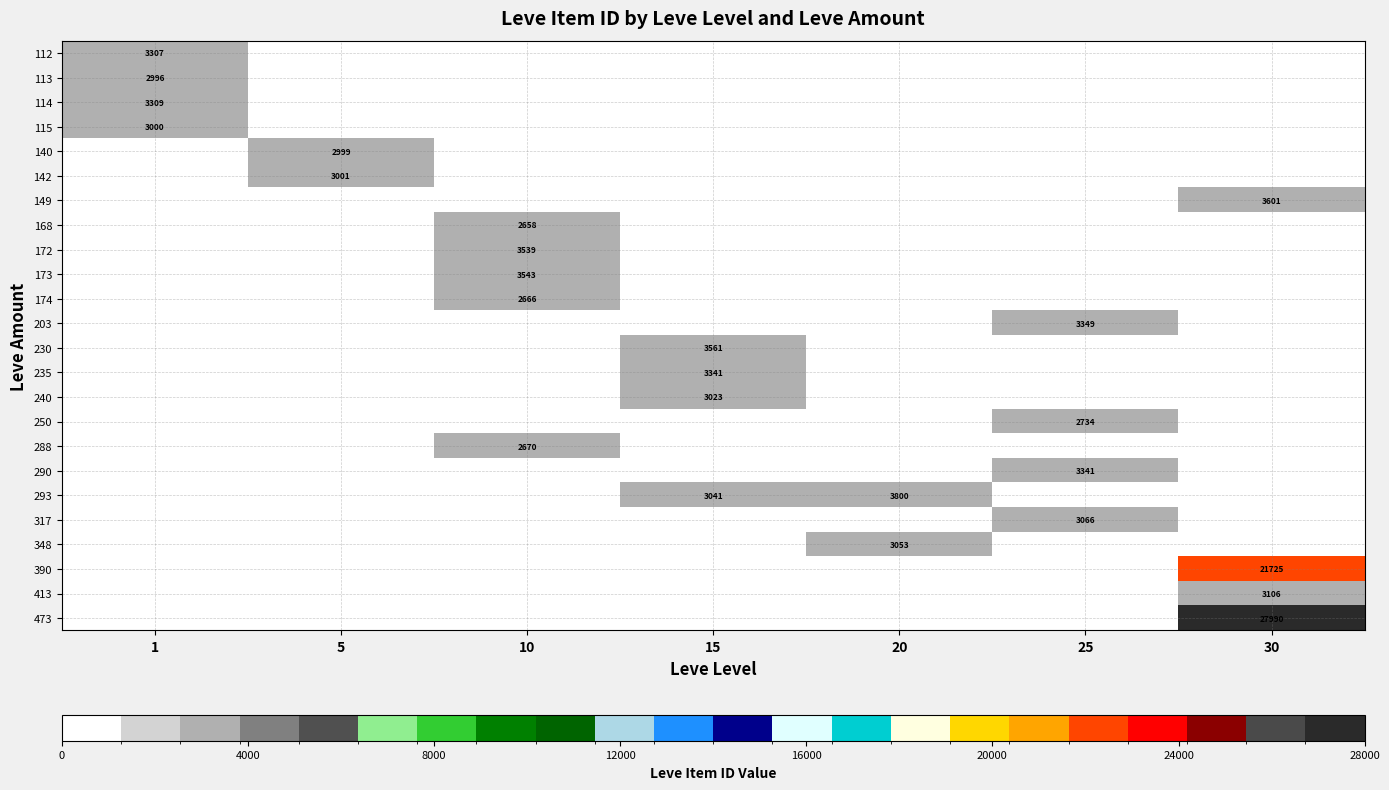

What is the difference between the maximum and second lowest values in the 115 series?

3000